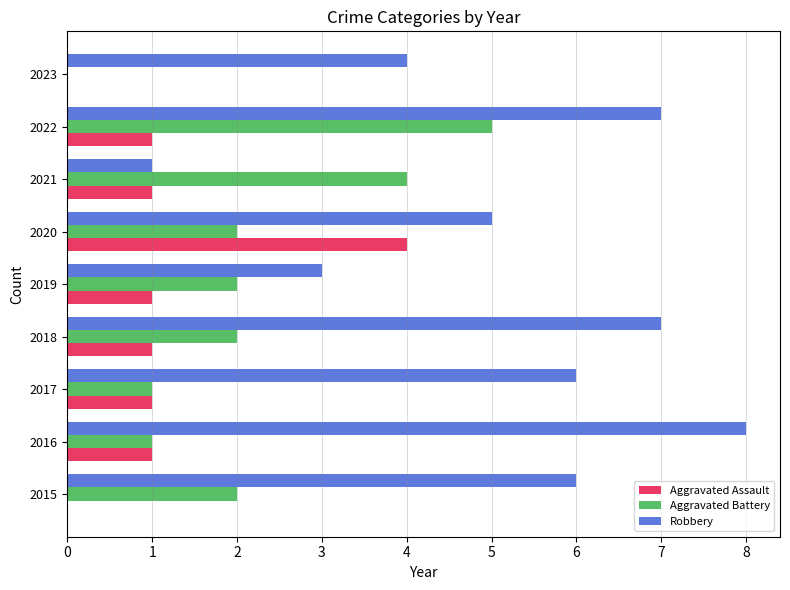

What is the total value across all series at 2018?

10